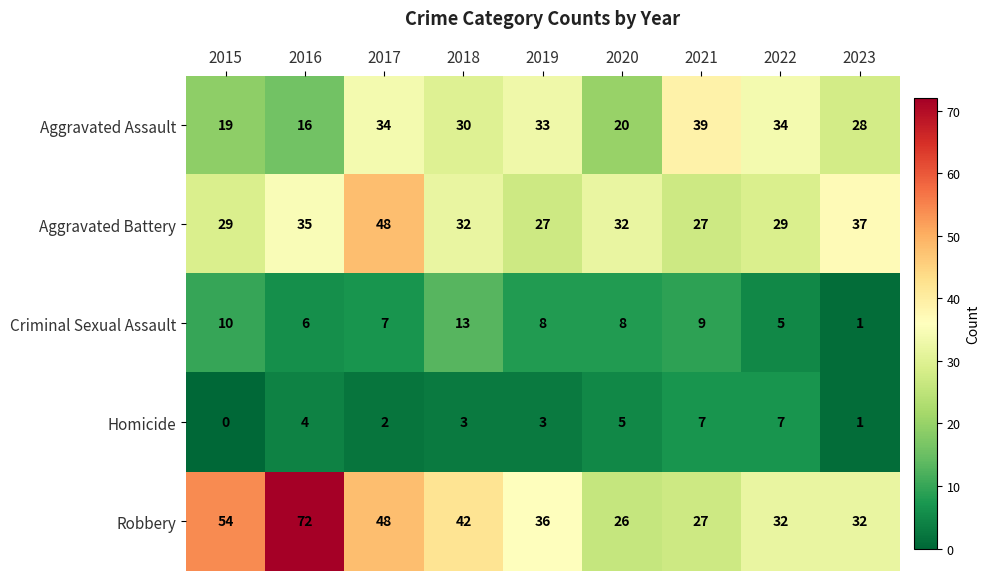

How many categories are shown in the chart?

9